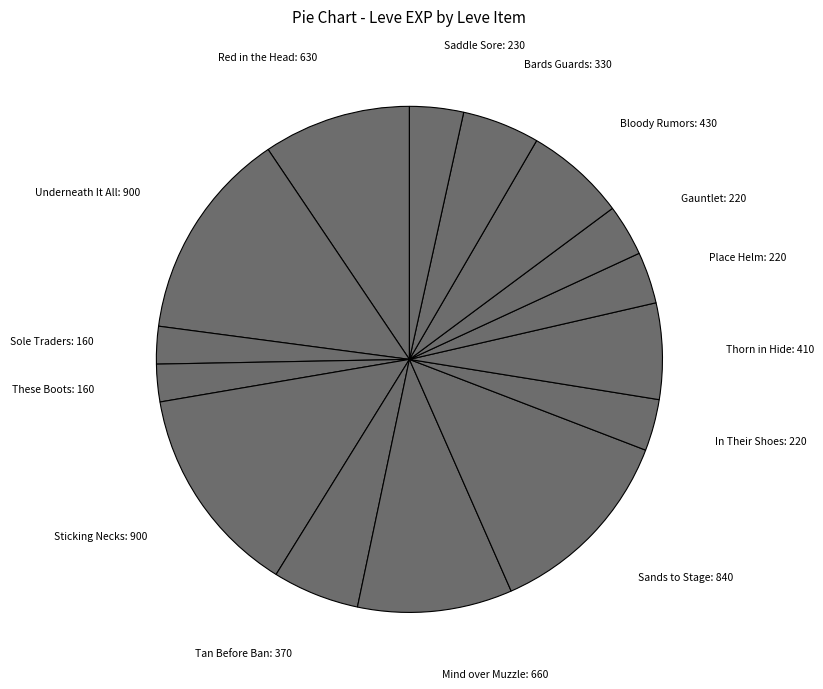

Which has a higher value, Sands to Stage: 840 or Underneath It All: 900?

Underneath It All: 900